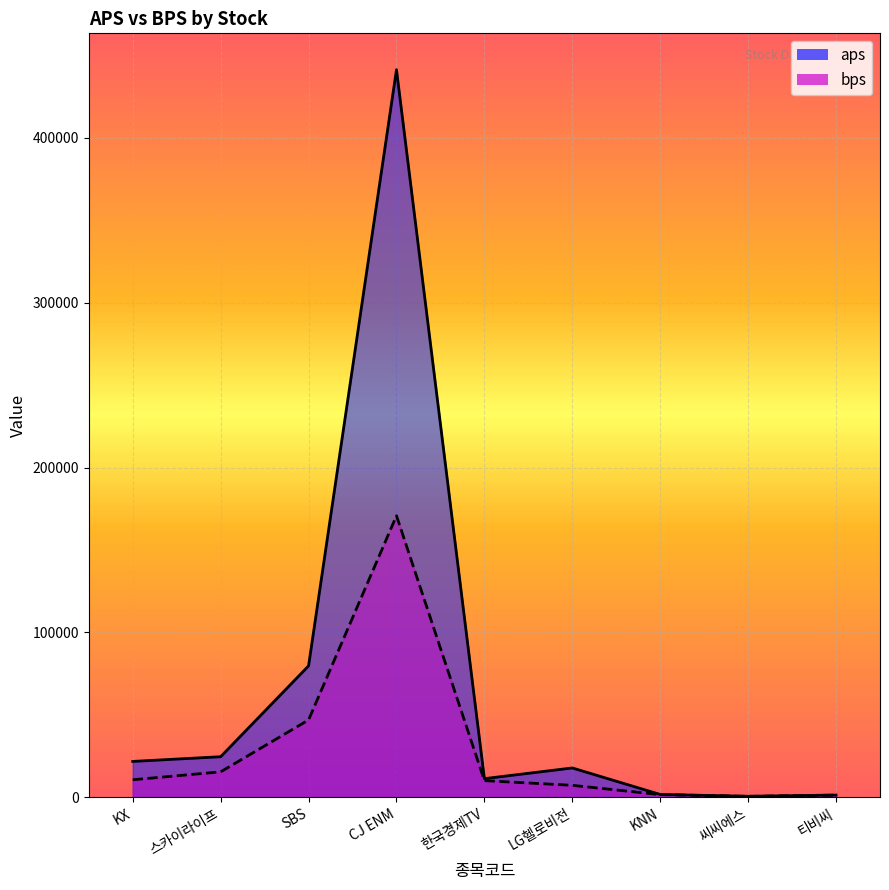

Rank the series at SBS from lowest to highest value.

bps, aps